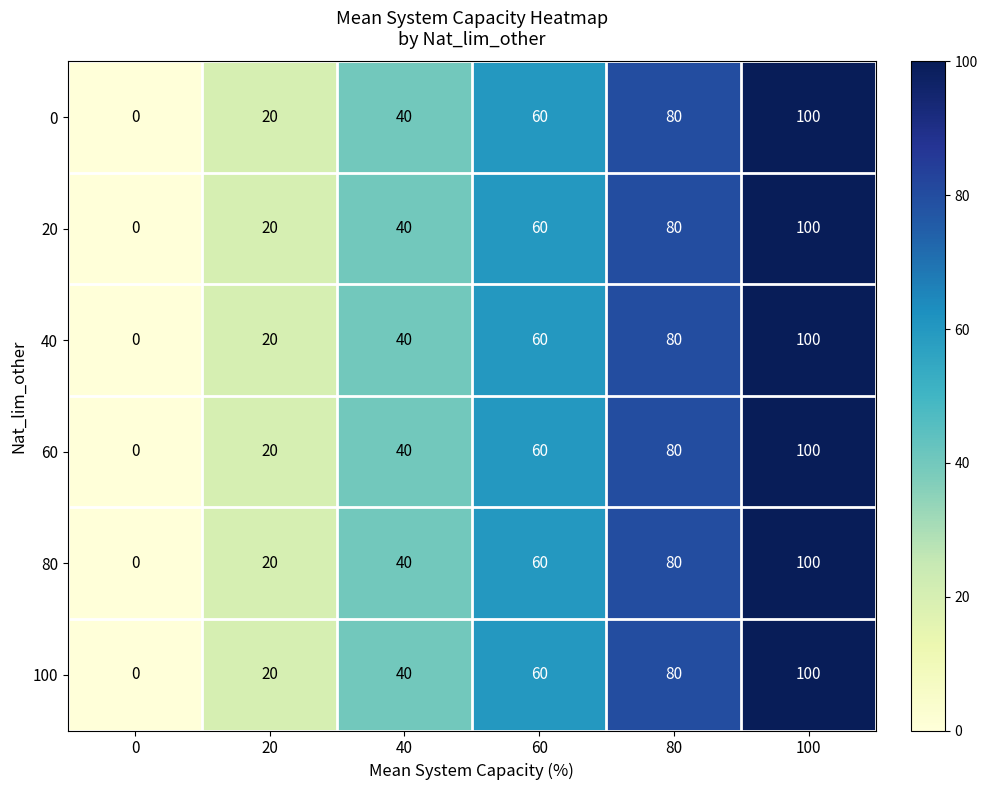

The 20 series shows 47 at 100. True or false?

False